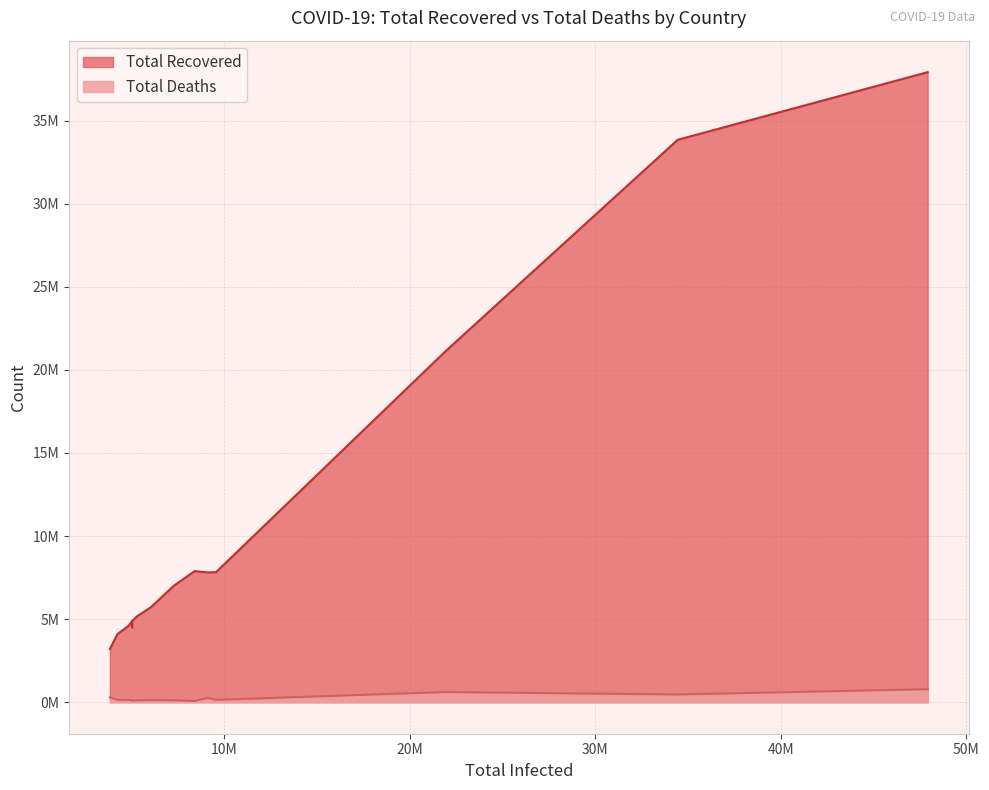

True or false: Total Recovered and Total Deaths cross at least once.

False